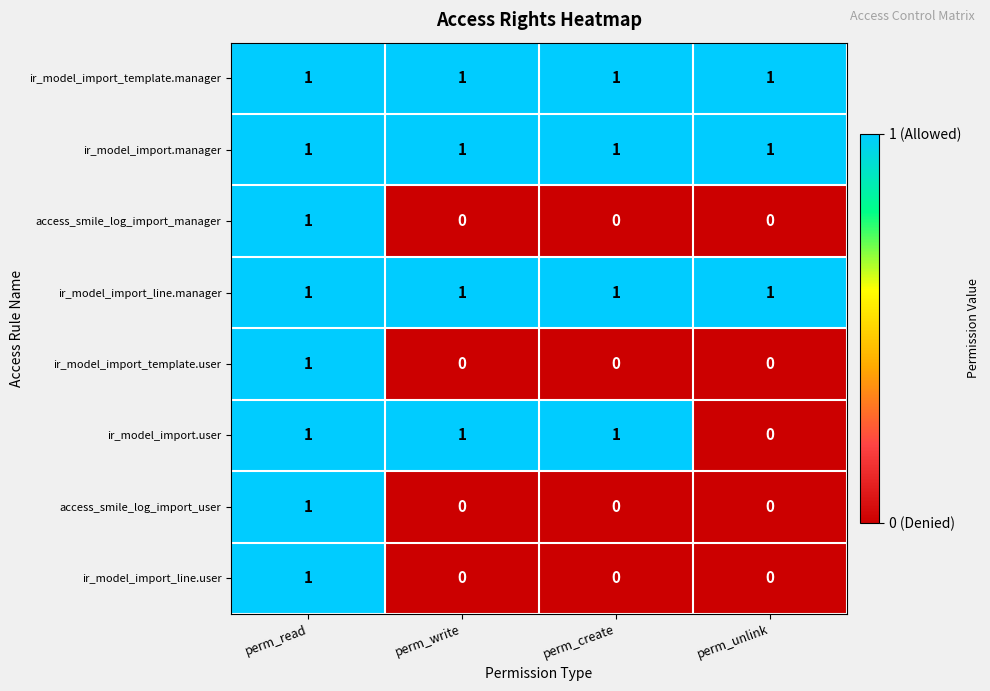

How many access_smile_log_import_manager values are between 0 and 1?

4